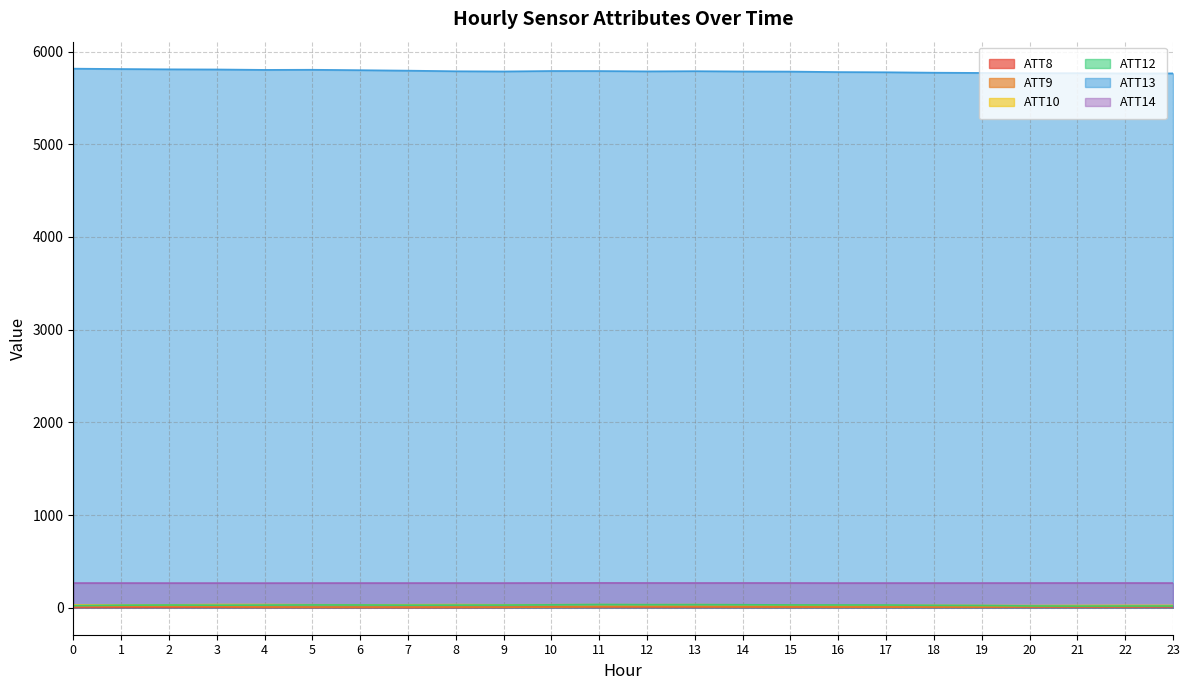

At which category is the sum across all series the highest?

2